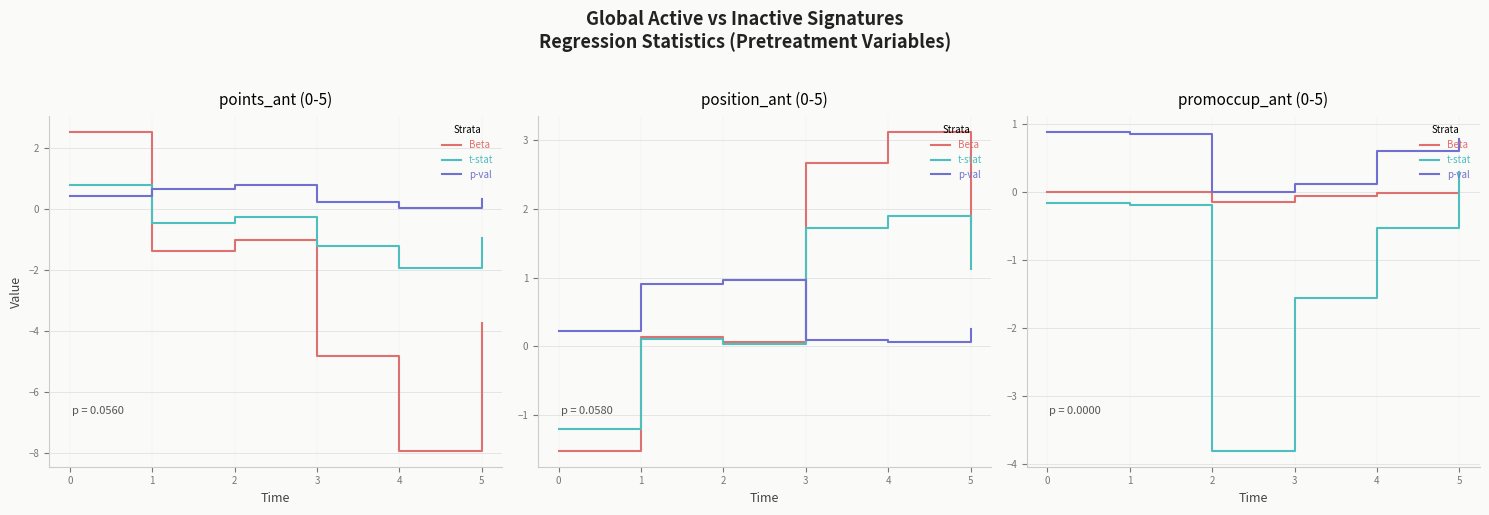

What is the value of the Beta point at the 3rd from the left?

-0.1